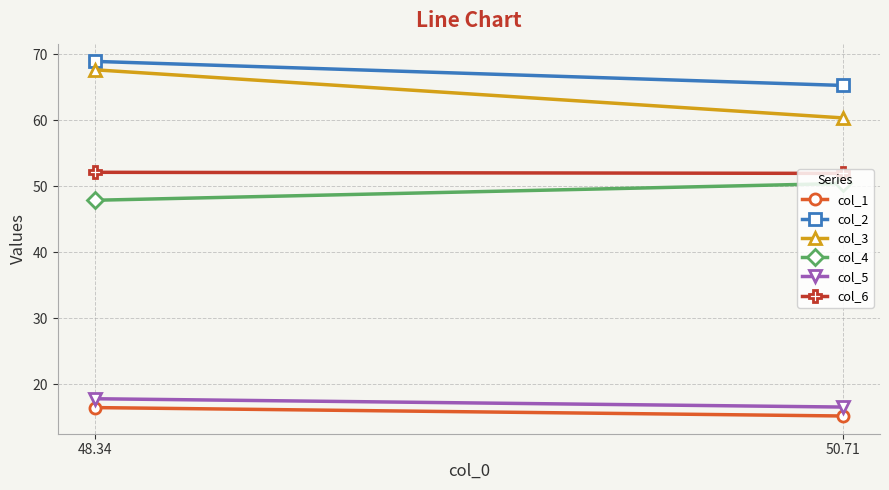

Reading right to left, list all the values displayed in this chart.

col_1: 50.71=15.2	48.34=16.4
col_2: 50.71=65.3	48.34=68.9
col_3: 50.71=60.4	48.34=67.7
col_4: 50.71=50.4	48.34=47.9
col_5: 50.71=16.5	48.34=17.8
col_6: 50.71=52.0	48.34=52.1